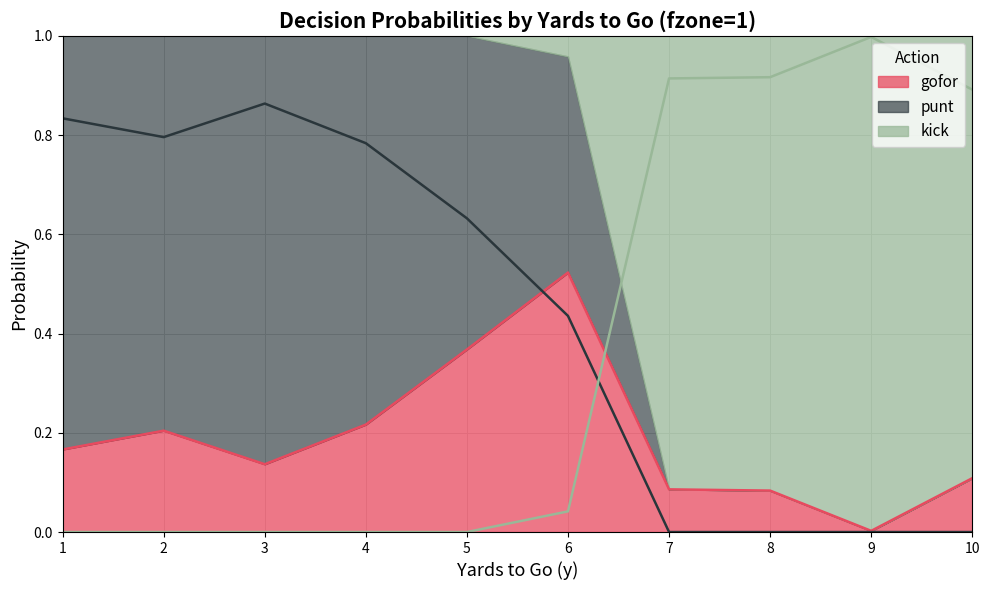

The gofor series shows 0.3 at 6. True or false?

False